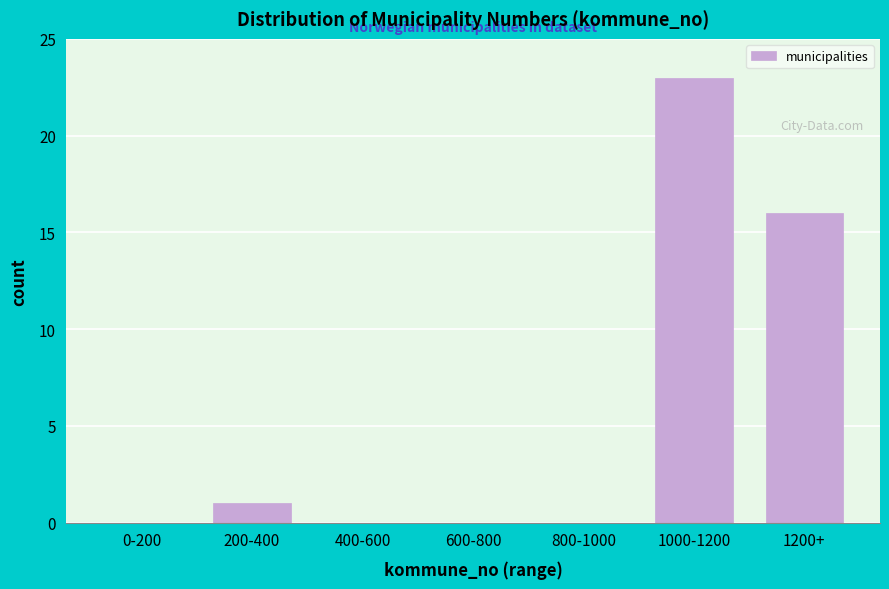

Reading right to left, what are all the values shown in this chart?

1200+=16	1000-1200=23	800-1000=0	600-800=0	400-600=0	200-400=1	0-200=0